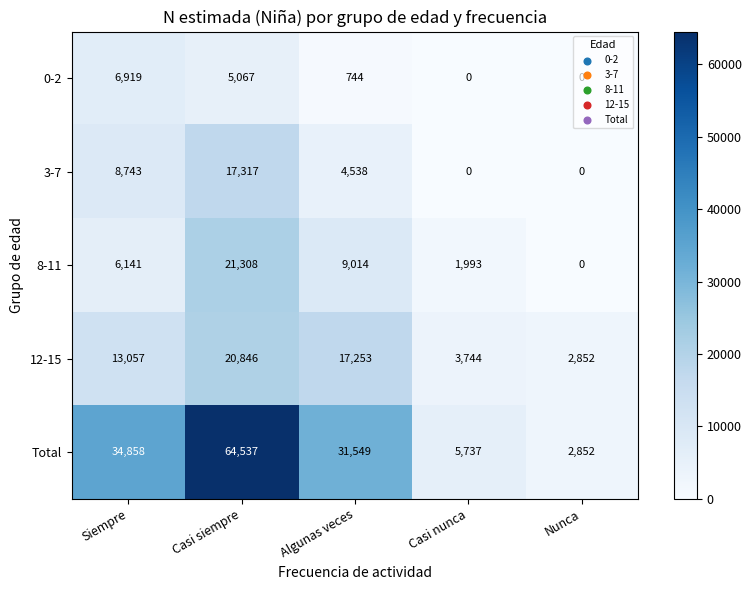

The value of 12-15 at Casi siempre is 20846. True or false?

True